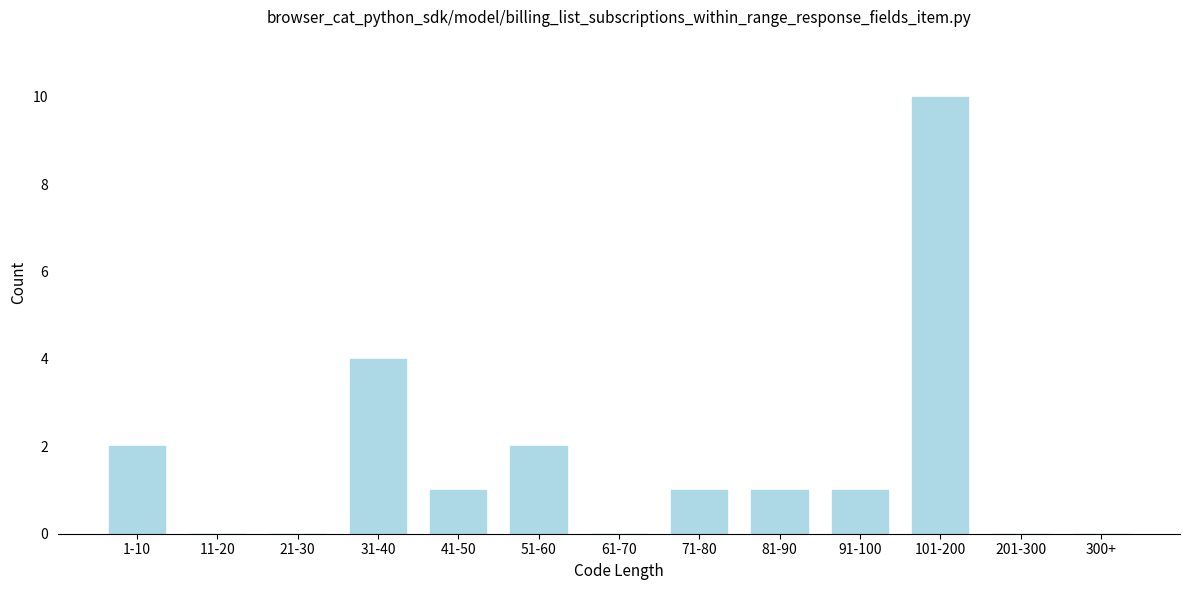

Reading right to left, list all the values displayed in this chart.

300+=0	201-300=0	101-200=10	91-100=1	81-90=1	71-80=1	61-70=0	51-60=2	41-50=1	31-40=4	21-30=0	11-20=0	1-10=2